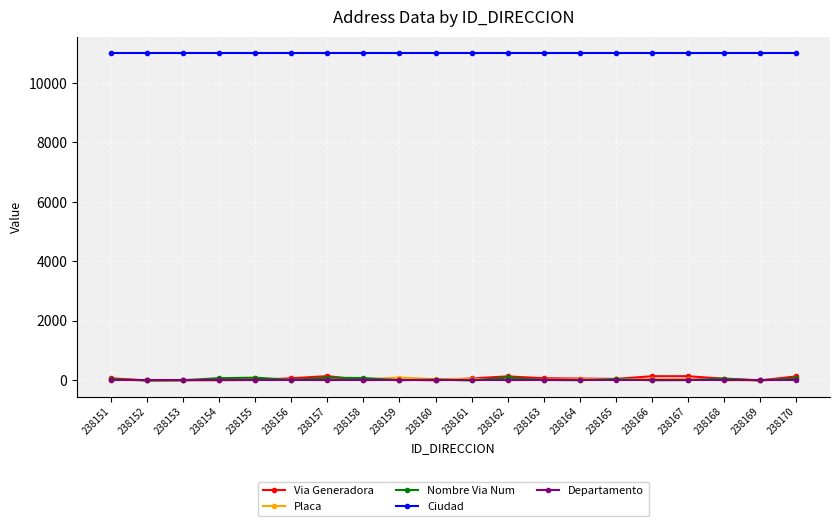

What is the difference between the second highest and minimum values in the Nombre Via Num series?

93